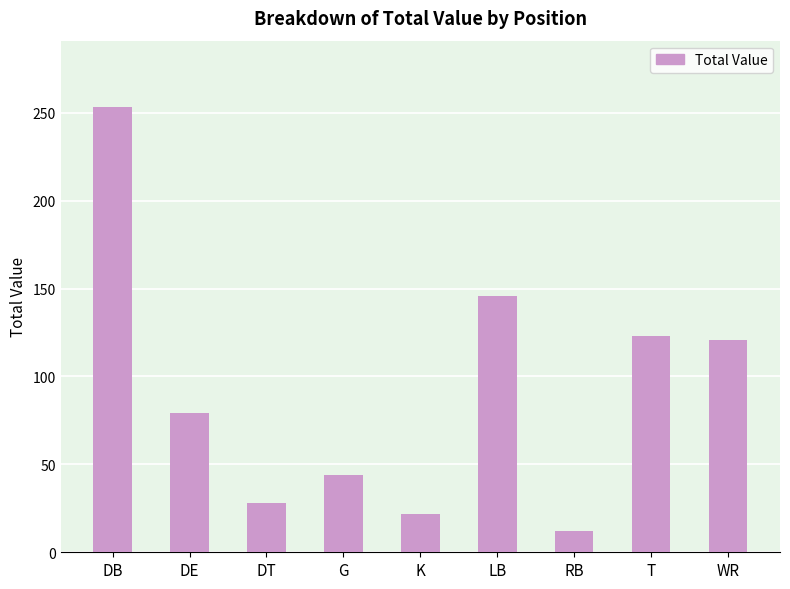

Reading left to right, transcribe all the data shown in this chart.

DB=253	DE=79	DT=28	G=44	K=22	LB=146	RB=12	T=123	WR=121